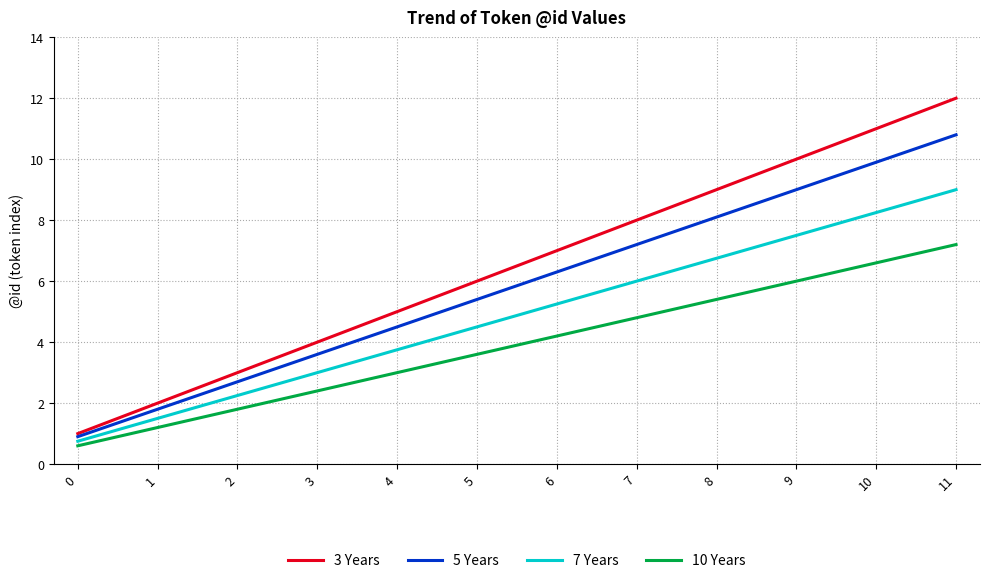

What is the difference between the second highest and minimum values in the 5 Years series?

9.0